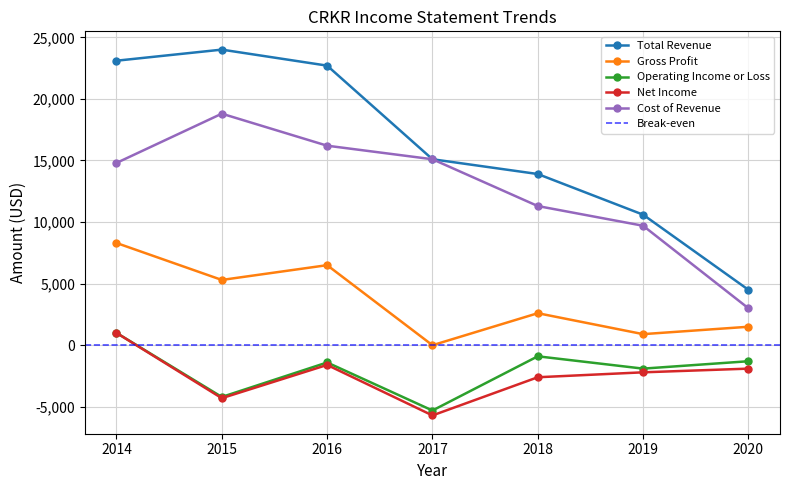

True or false: Operating Income or Loss and Cost of Revenue cross at least once.

False